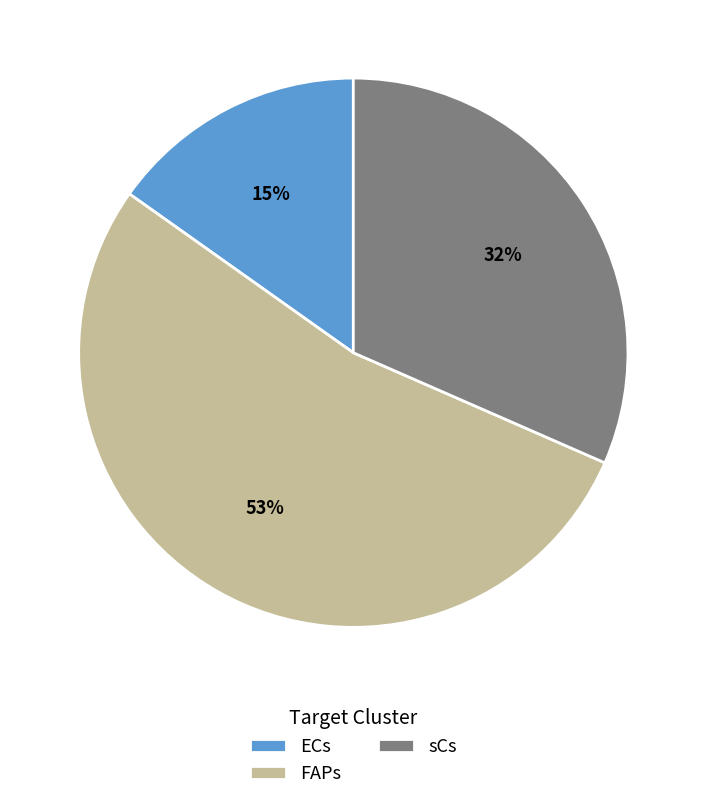

Is the sum of FAPs and sCs greater than half?

Yes